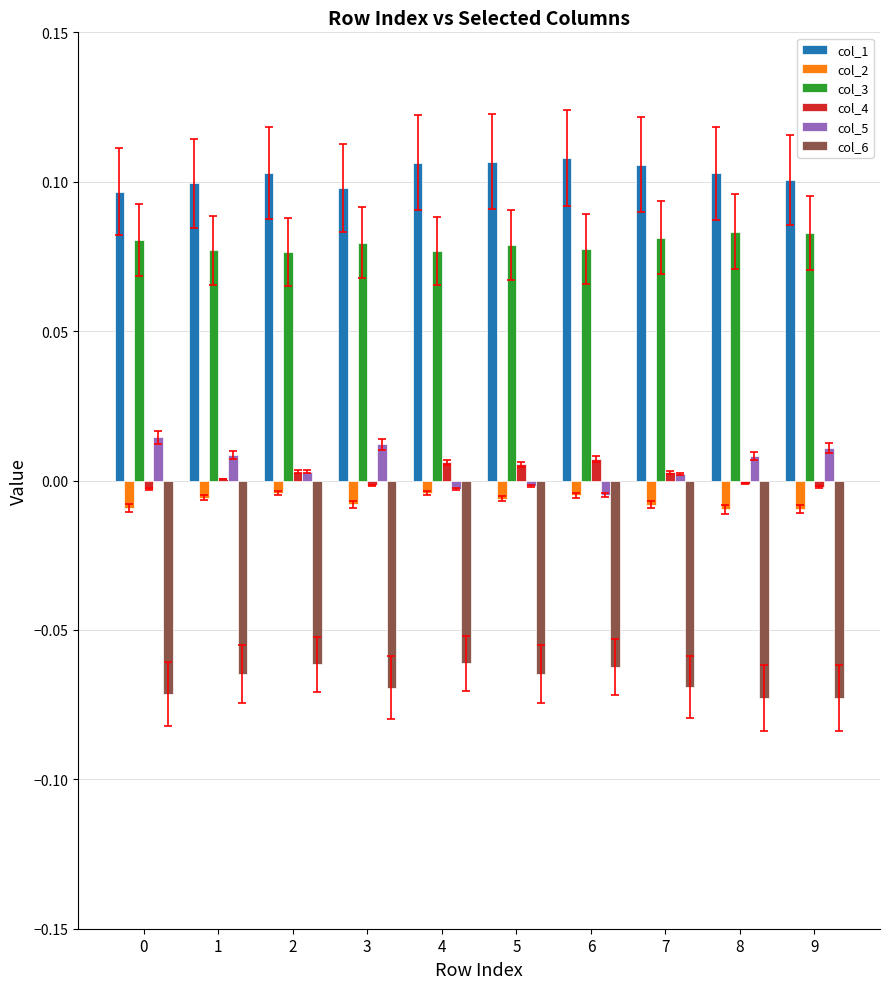

Is it true that col_5 equals 0.0 at 2?

True